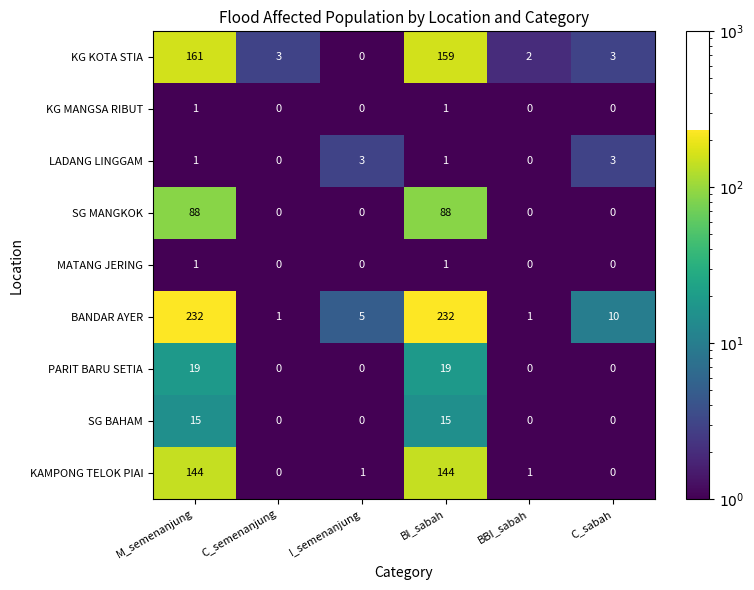

Is it true that KG MANGSA RIBUT equals 0 at BI_sabah?

False